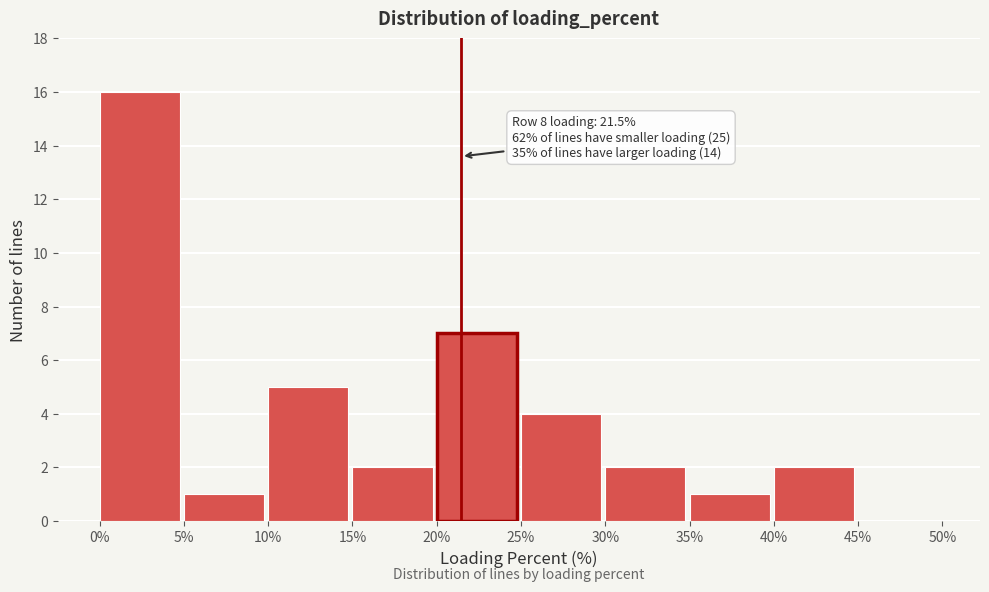

Which range on the x-axis has the tallest bar?

0% to 5%